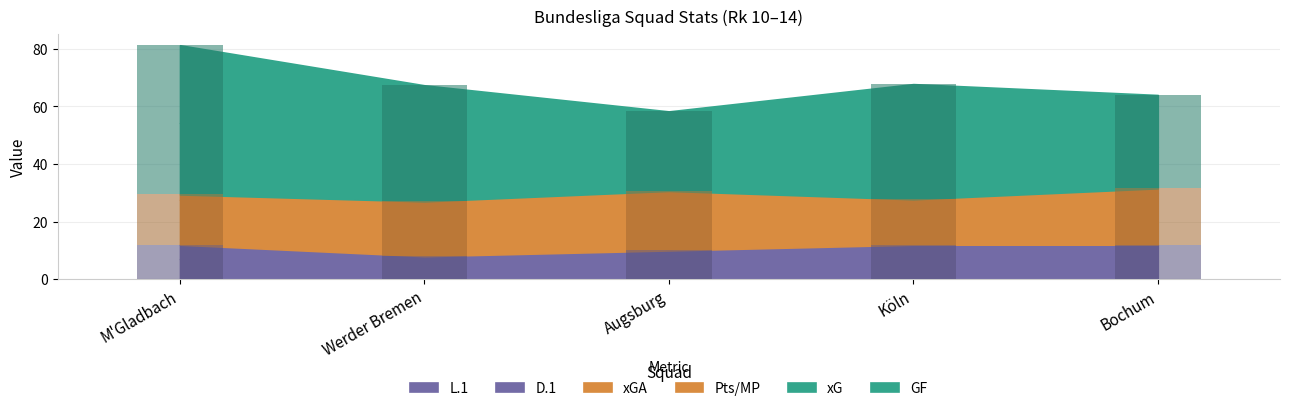

What is the spread (max minus min) of values at M'Gladbach?

25.1